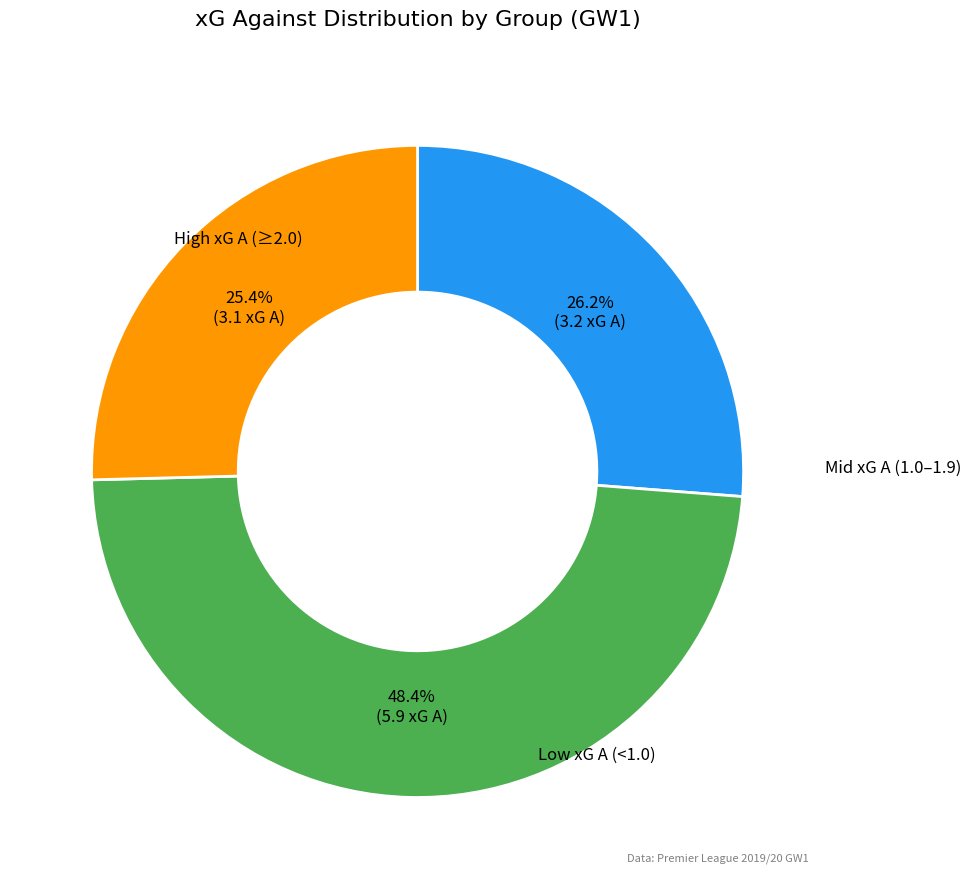

Is there any slice that represents more than half of the pie?

No